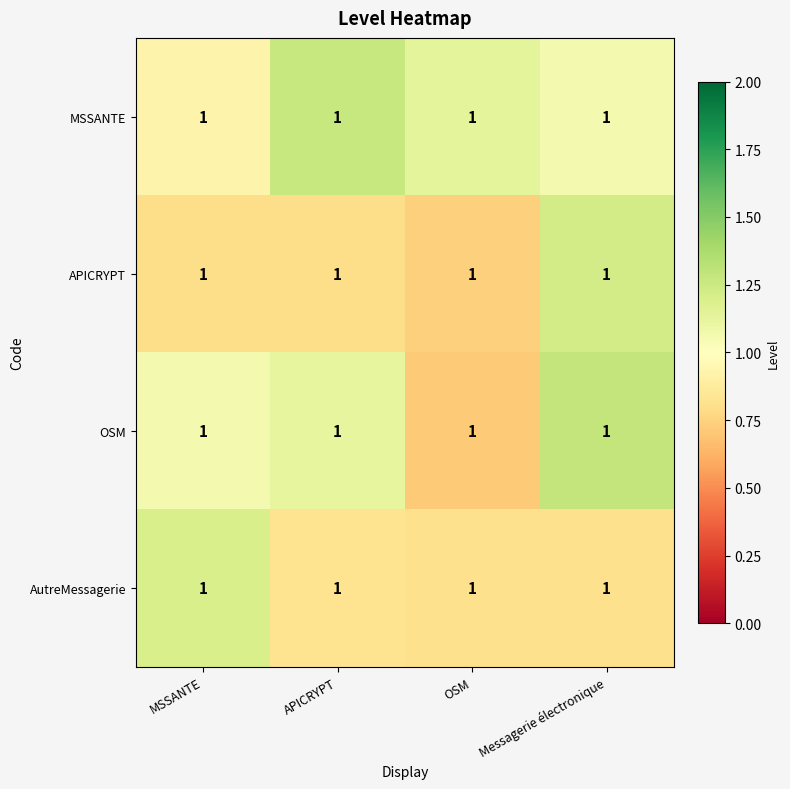

Which series has the largest total across all categories?

MSSANTE